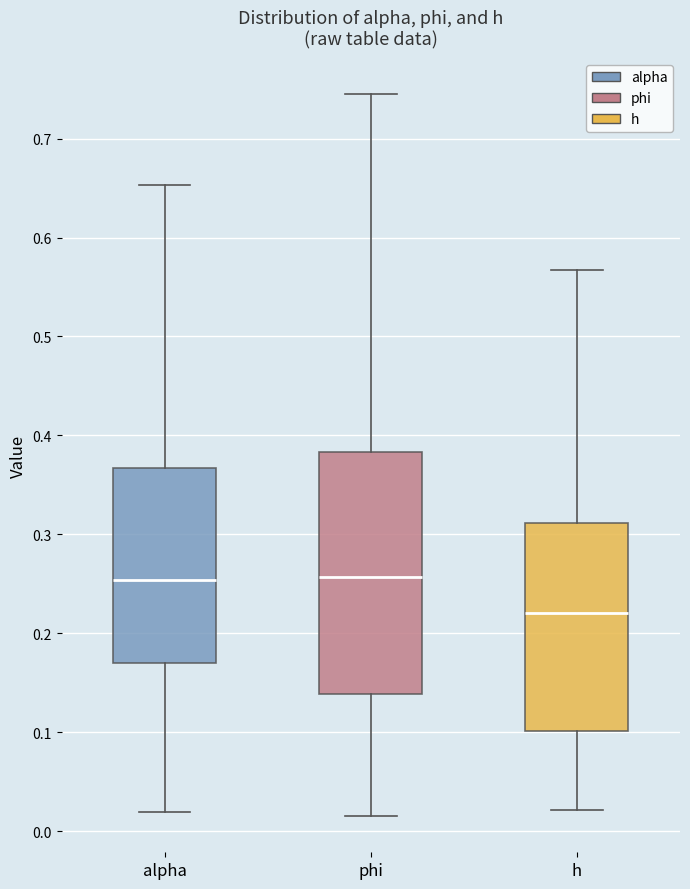

Reading left to right, transcribe this box plot: for each box, give where its median line is, the range the box spans, and where its two whiskers end, as read against the y-axis. The values are not printed on the chart, so give them approximately, as read against the axis.

alpha: median 0.25, box 0.17 to 0.37, whiskers 0.02 to 0.65
phi: median 0.26, box 0.14 to 0.38, whiskers 0.02 to 0.75
h: median 0.22, box 0.10 to 0.31, whiskers 0.02 to 0.57